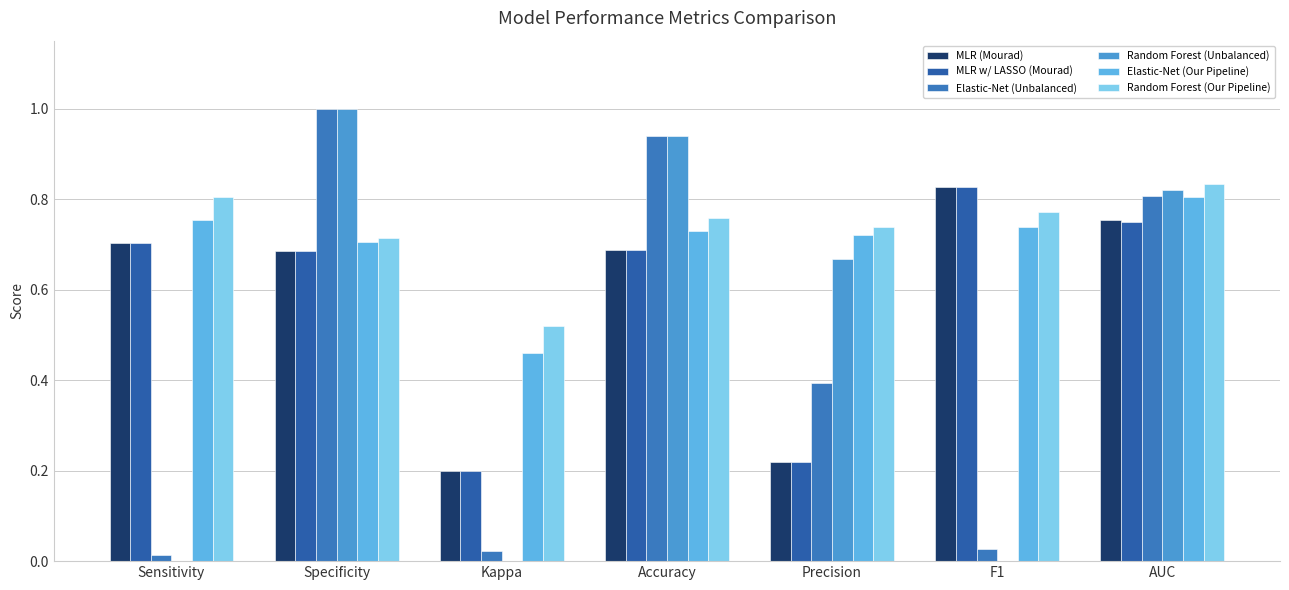

Which category has the highest value in the MLR w/ LASSO (Mourad) series?

F1